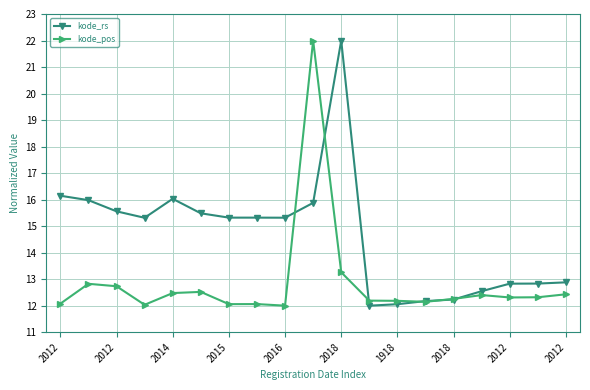

What is the maximum value for kode_pos?

22.0